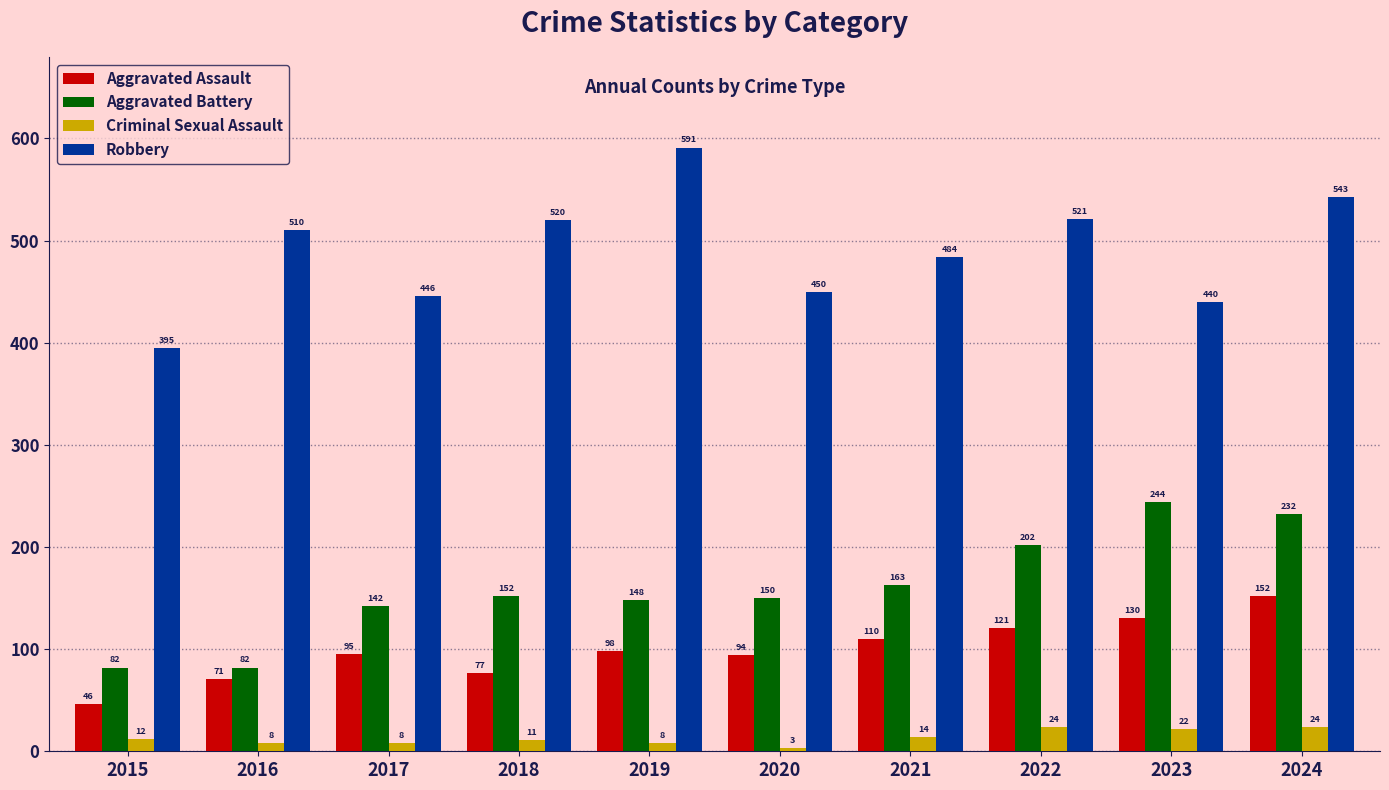

Between 2018 and 2021, which series saw the biggest shift?

Robbery